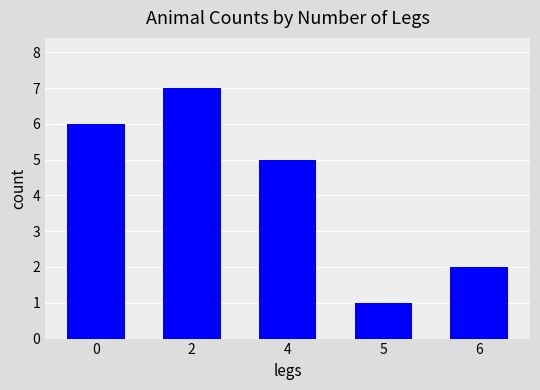

How many data points does each series have?

5